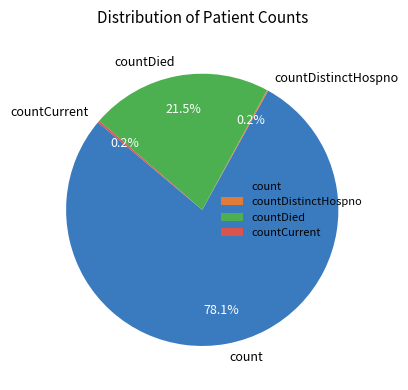

Which has a higher value, count or countDied?

count